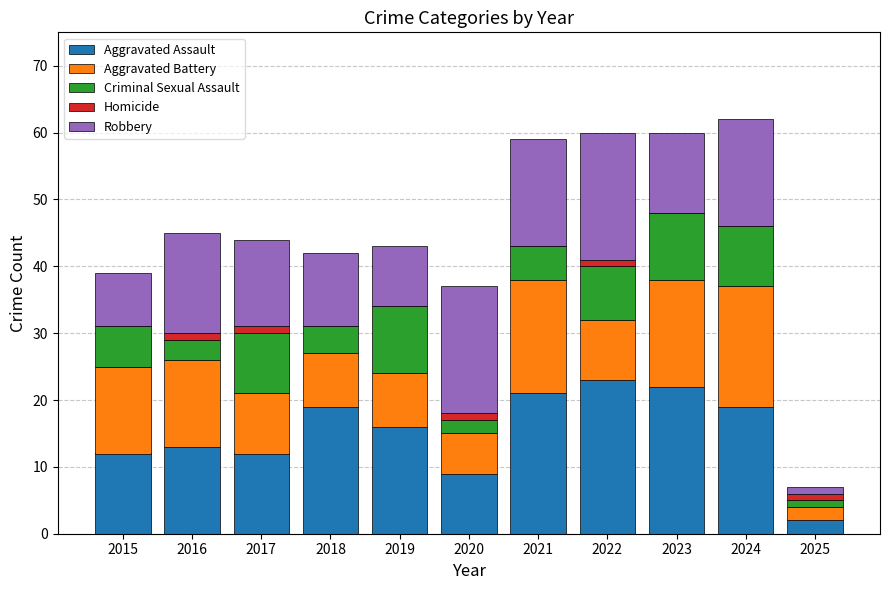

What is the total value across all series at 2021?

59